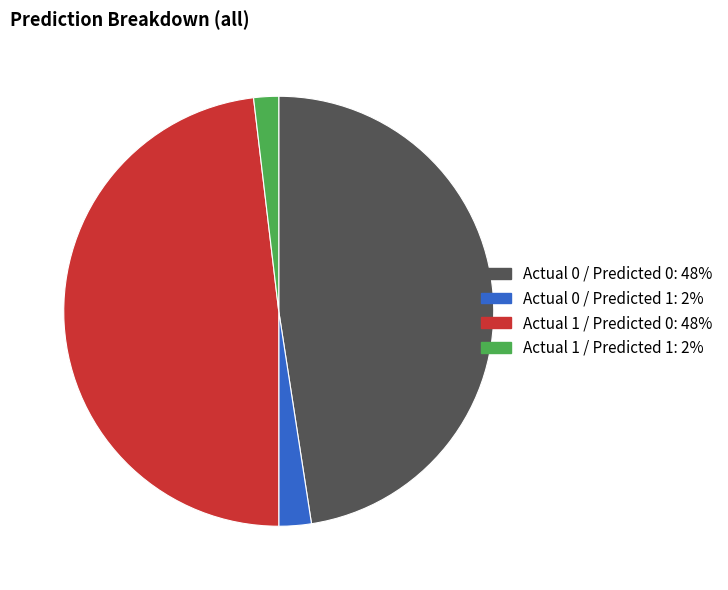

Do Actual 1 / Predicted 1: 2% and Actual 0 / Predicted 0: 48% together represent more than half of the pie?

No